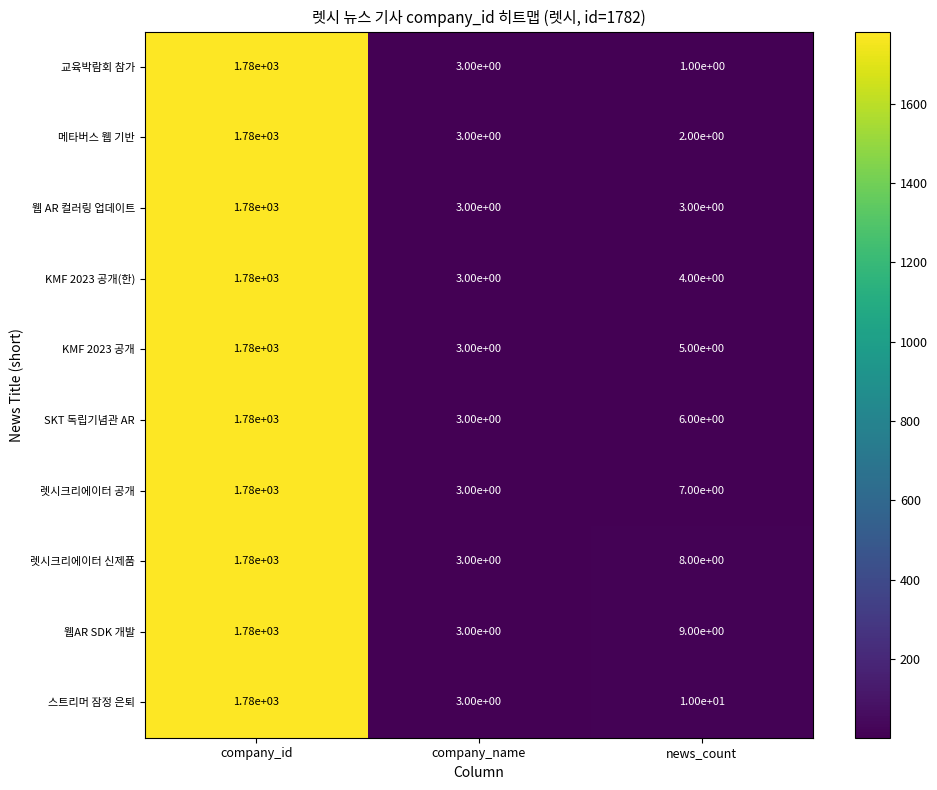

Reading left to right, extract all data points from this chart.

교육박람회 참가: 1780	3	1
메타버스 웹 기반: 1780	3	2
웹 AR 컬러링 업데이트: 1780	3	3
KMF 2023 공개(한): 1780	3	4
KMF 2023 공개: 1780	3	5
SKT 독립기념관 AR: 1780	3	6
렛시크리에이터 공개: 1780	3	7
렛시크리에이터 신제품: 1780	3	8
웹AR SDK 개발: 1780	3	9
스트리머 잠정 은퇴: 1780	3	10